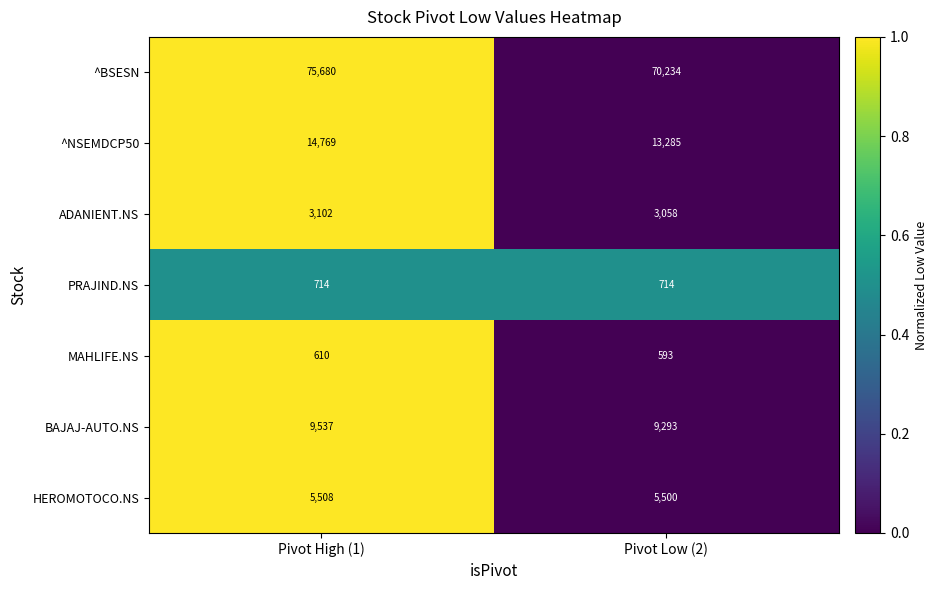

How many series are shown in this chart?

7